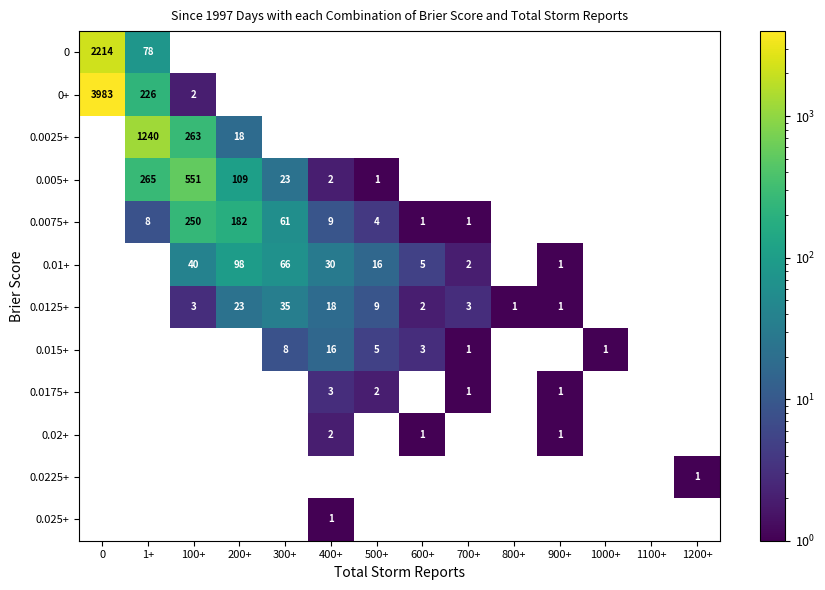

At which label is 0.0075+ closest to 125?

200+